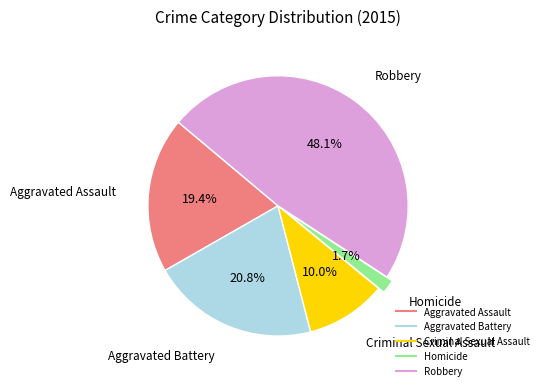

What portion of the pie excludes Homicide?

98.3%